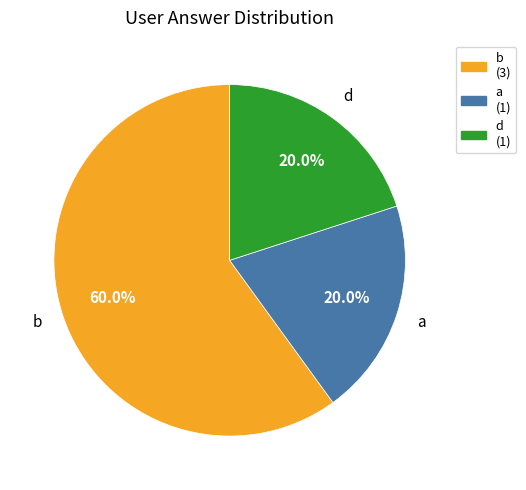

What is the total percentage of a (1) and b (3)?

80.0%